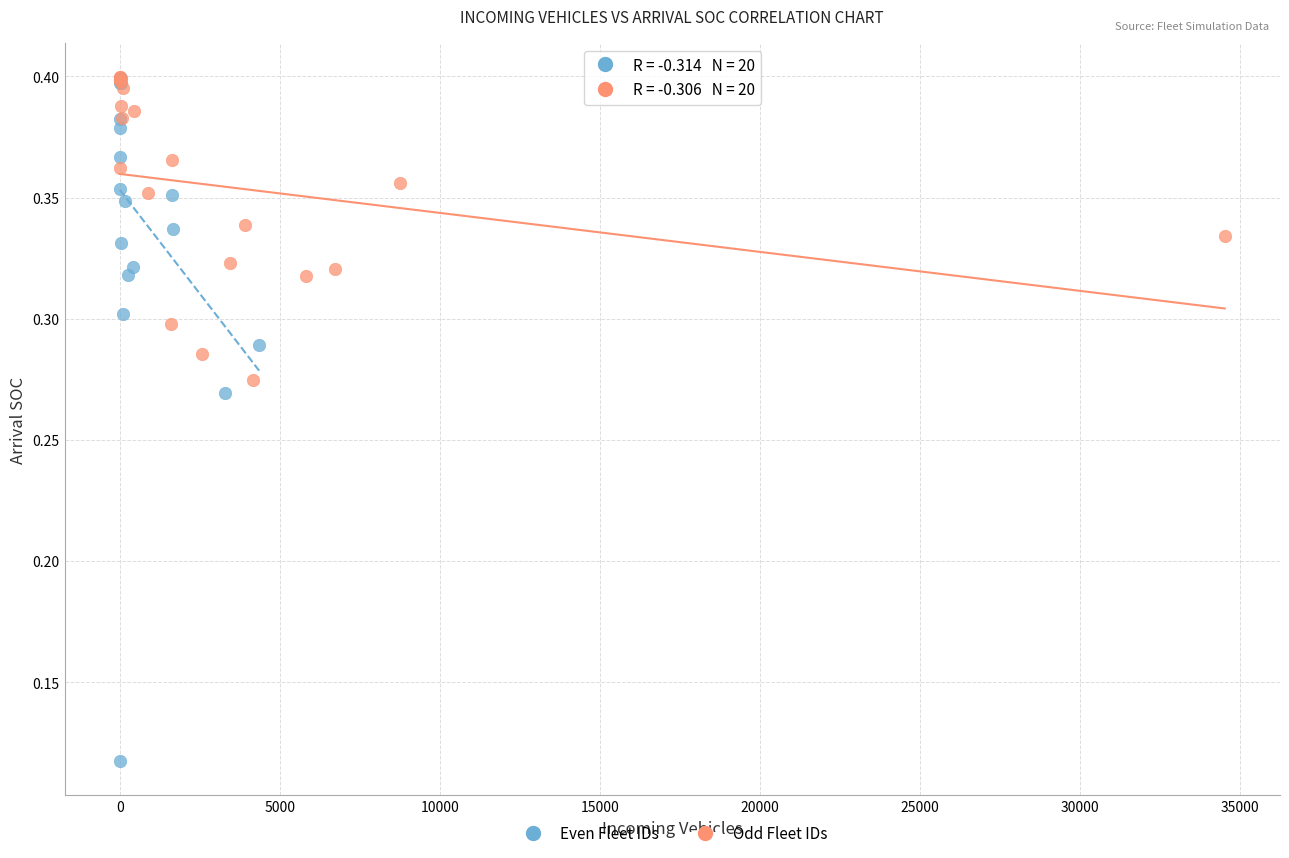

Which series has the widest spread of Y values?

Even Fleet IDs